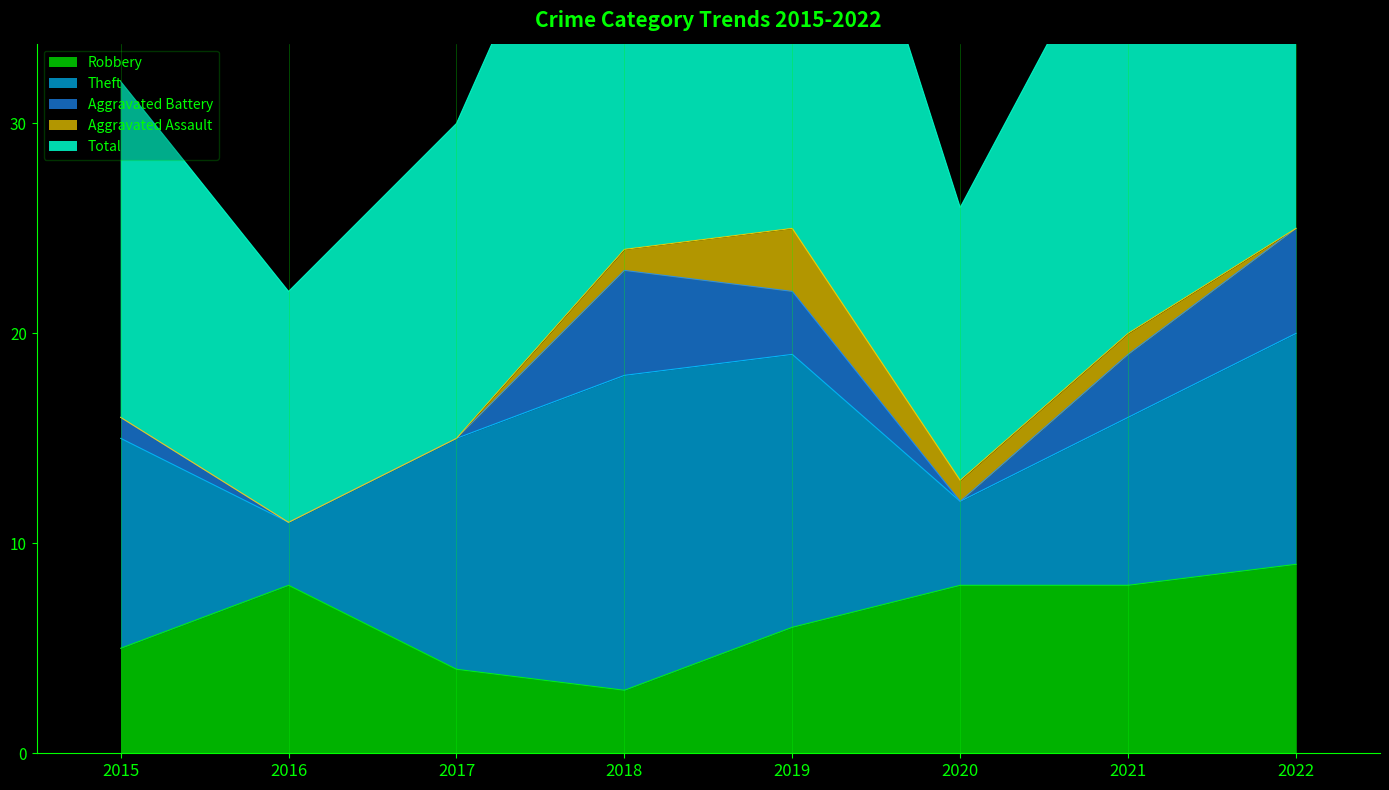

At how many categories does at least one series exceed 15?

5